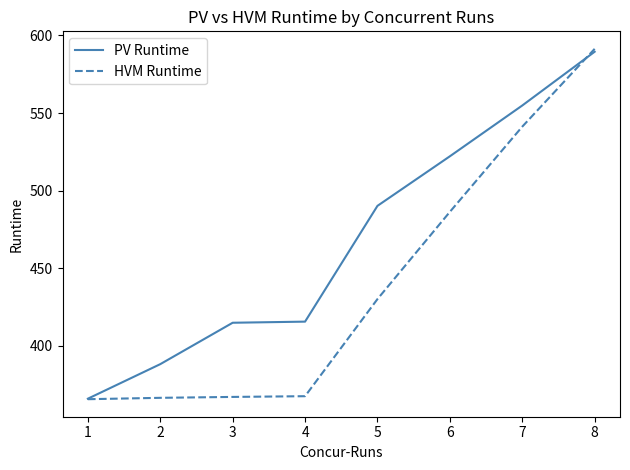

Rank the series by their average value, from highest to lowest.

PV Runtime, HVM Runtime